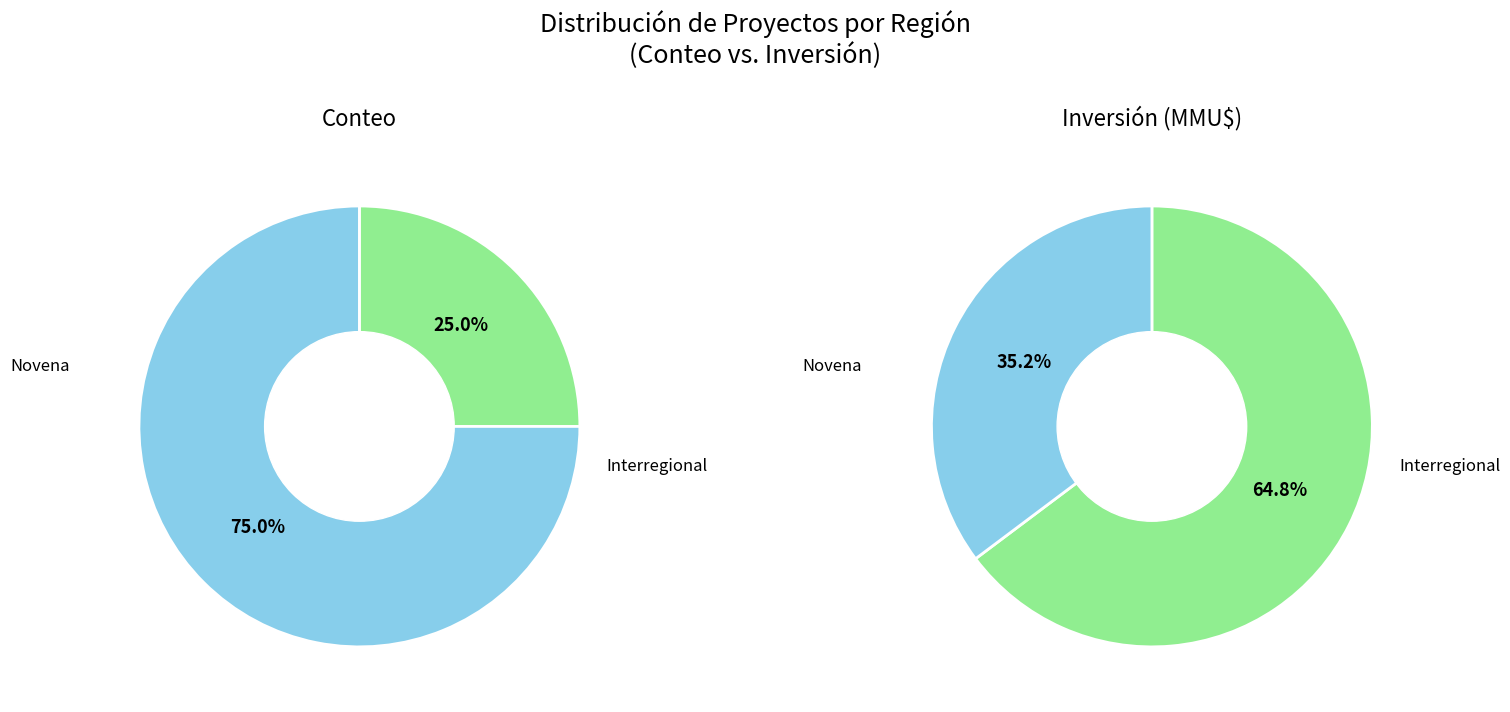

To the nearest percent, what is the difference between the largest and smallest slice percentages?

50%